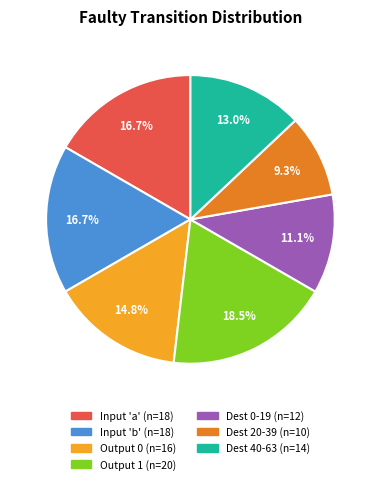

Is there a majority slice in this chart?

No